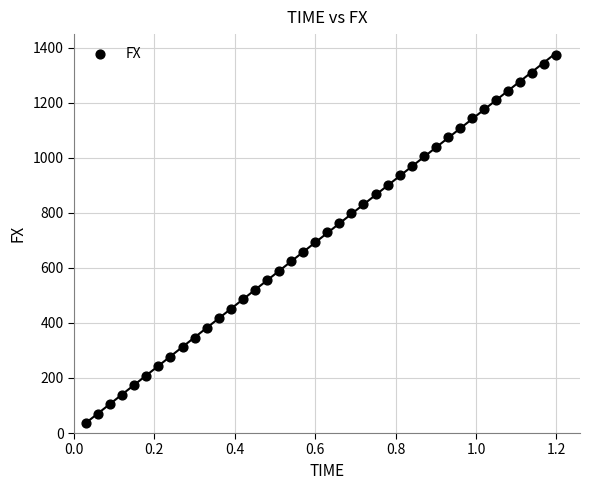

What is the range of Y values (max minus min)?

1339.3